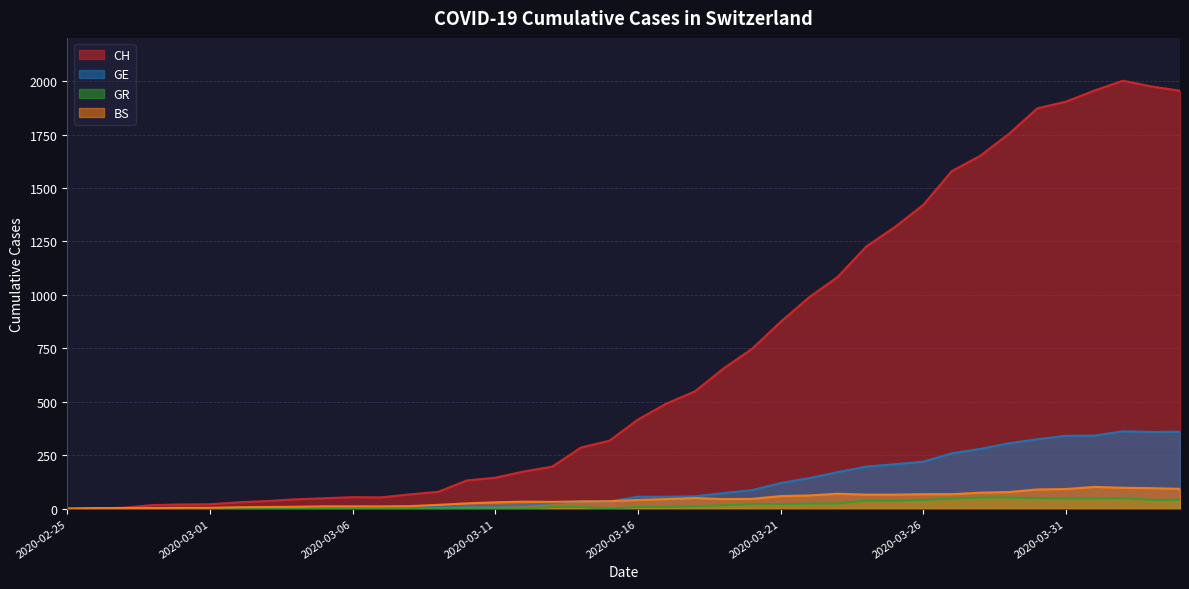

At which label is GR closest to 26?

2020-03-22